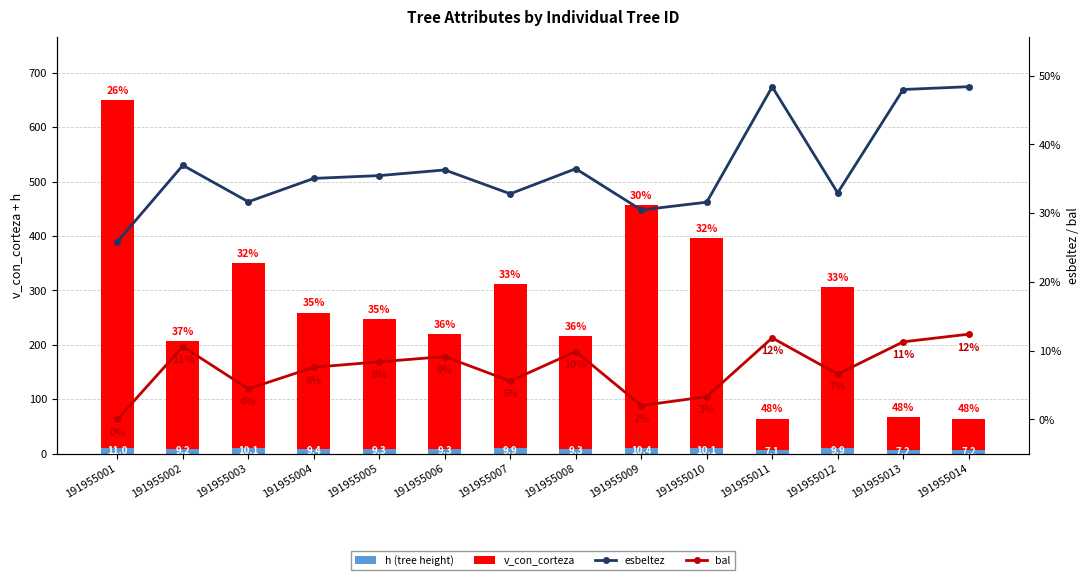

The value of h (tree height) at 191955005 is 4.0. True or false?

False